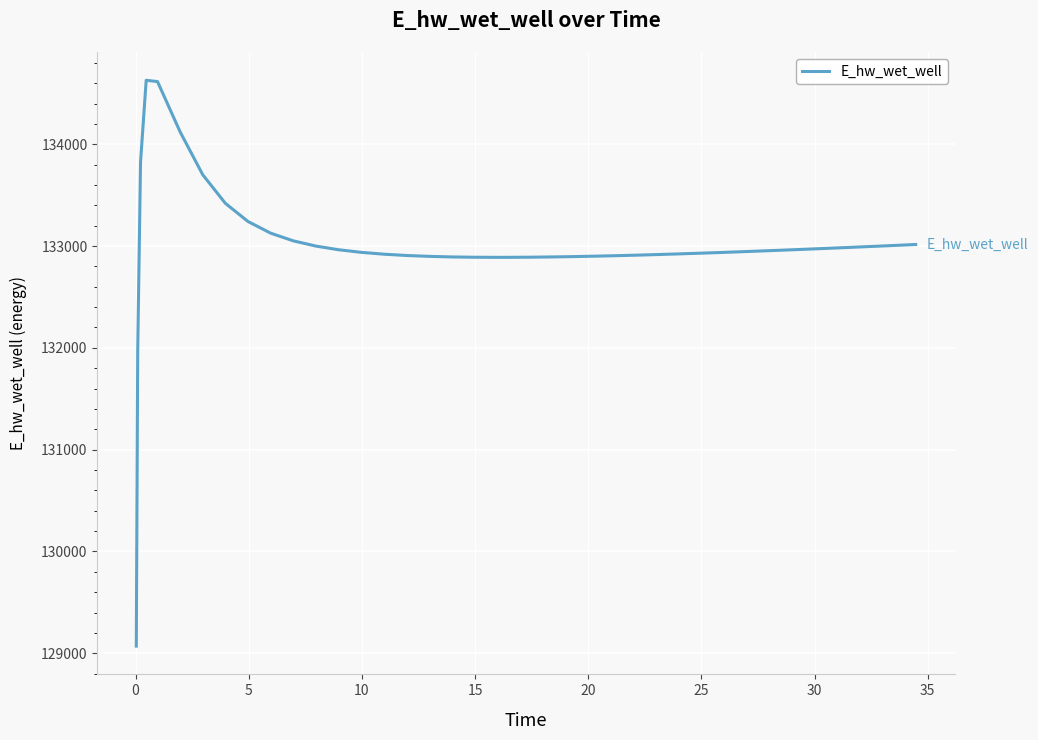

What is the difference between the maximum and minimum values?

5557.7